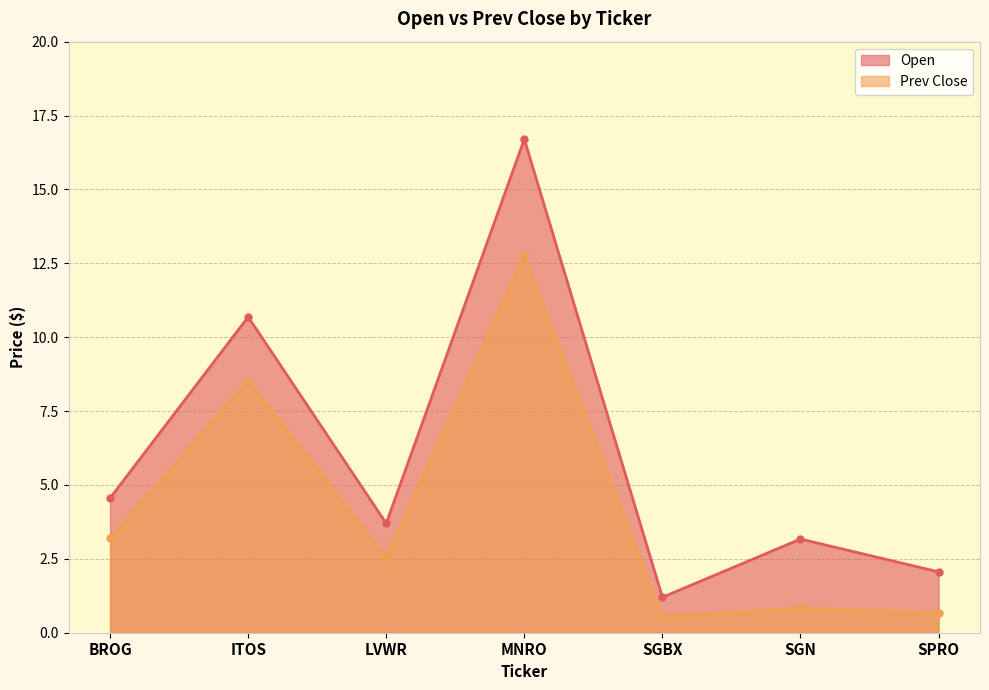

What is the label of the 4th point from the right?

MNRO